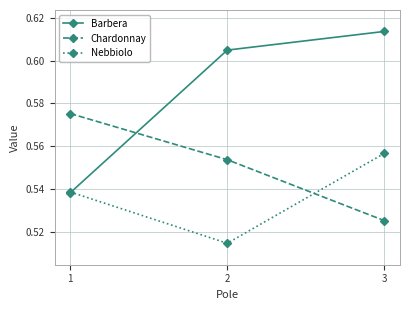

How many series are shown in this chart?

3